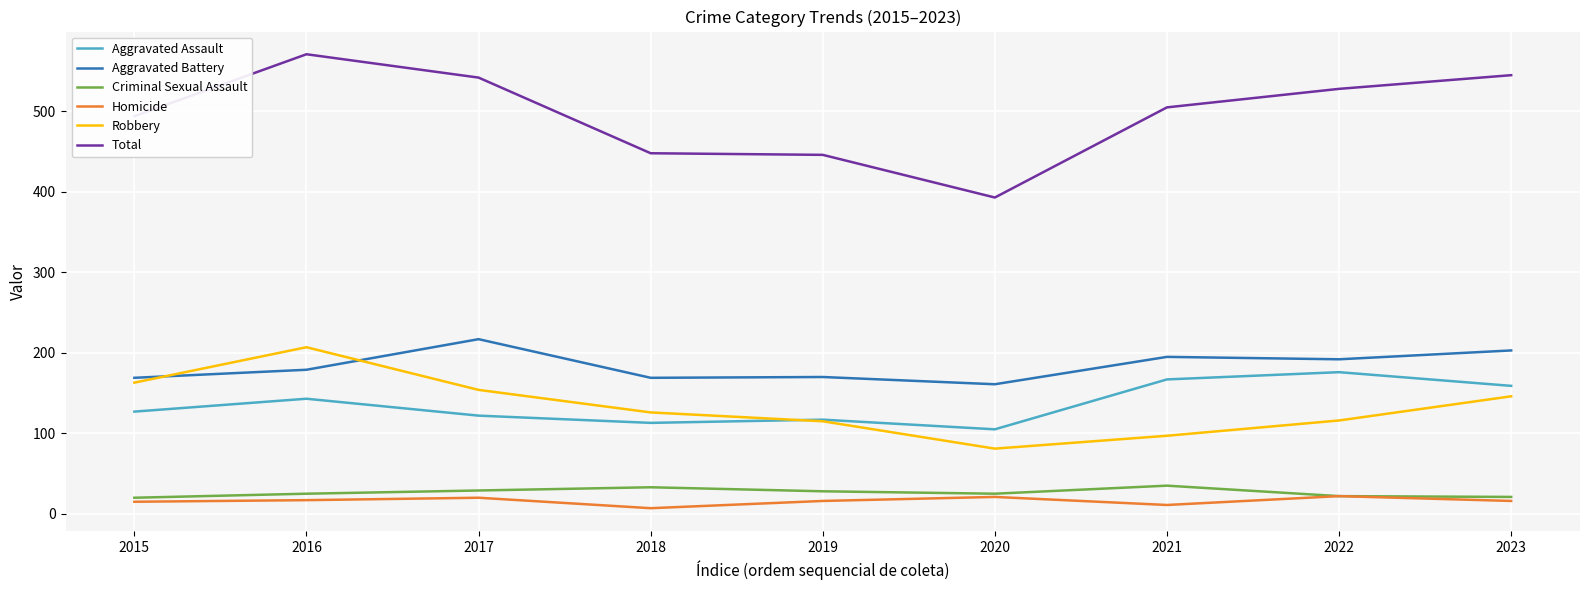

Which series changed the most between 2020 and 2021?

Total